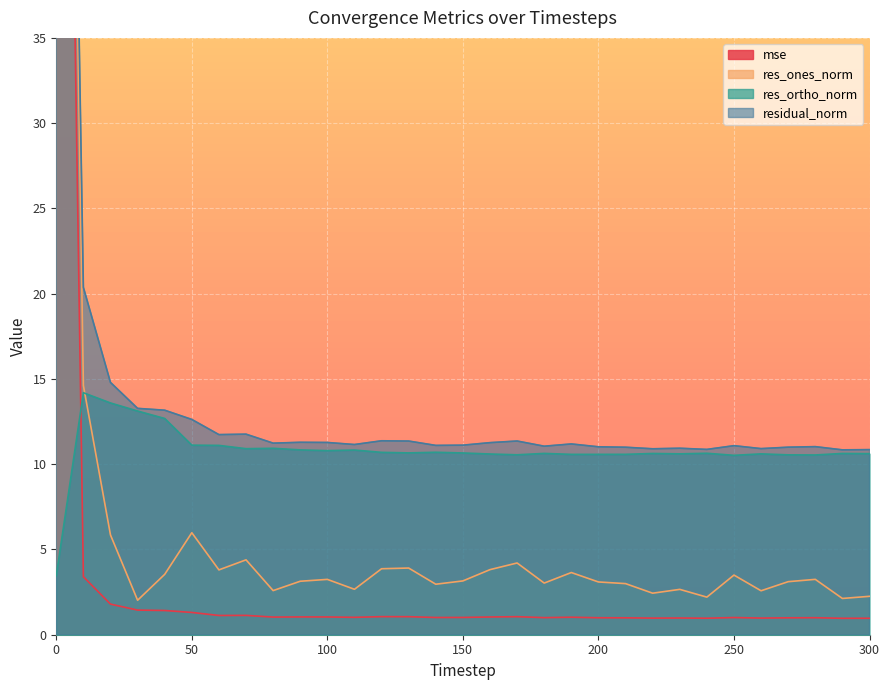

What is the sum of all res_ortho_norm values?

335.1